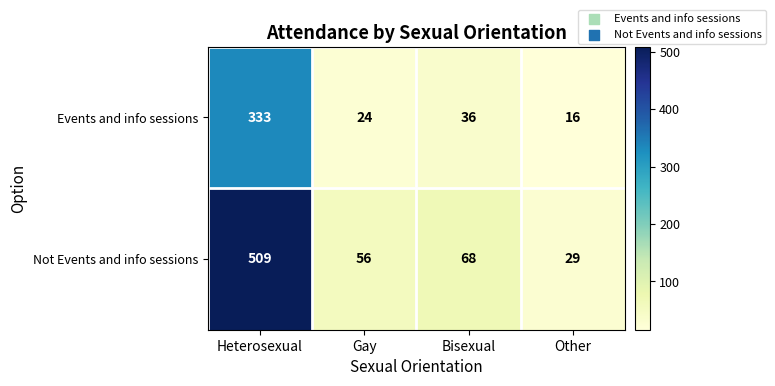

What is the total value across all series at Other?

45